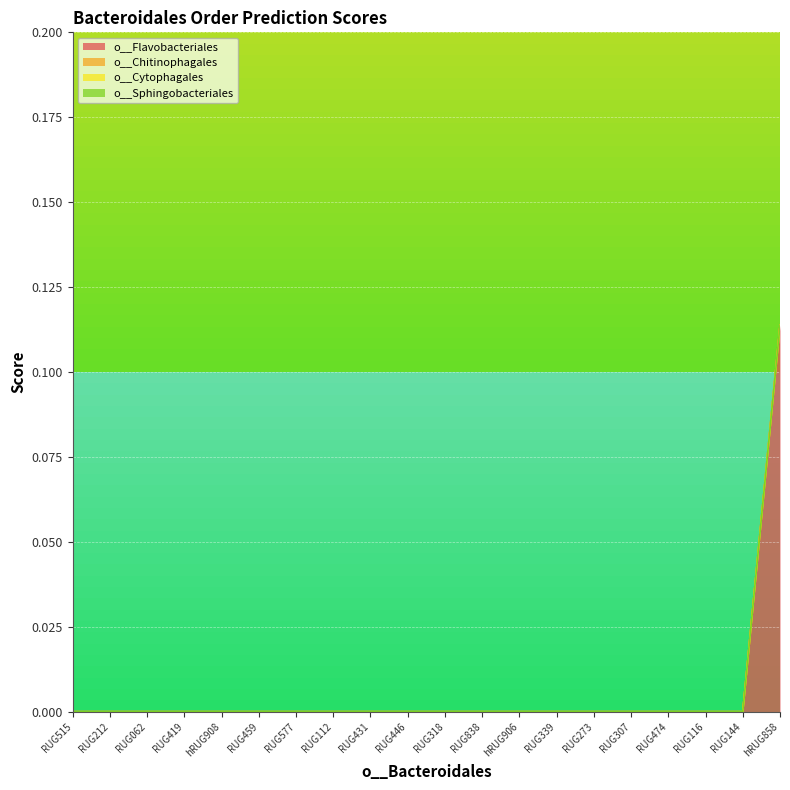

What are all the series names shown in the legend?

o__Flavobacteriales, o__Chitinophagales, o__Cytophagales, o__Sphingobacteriales